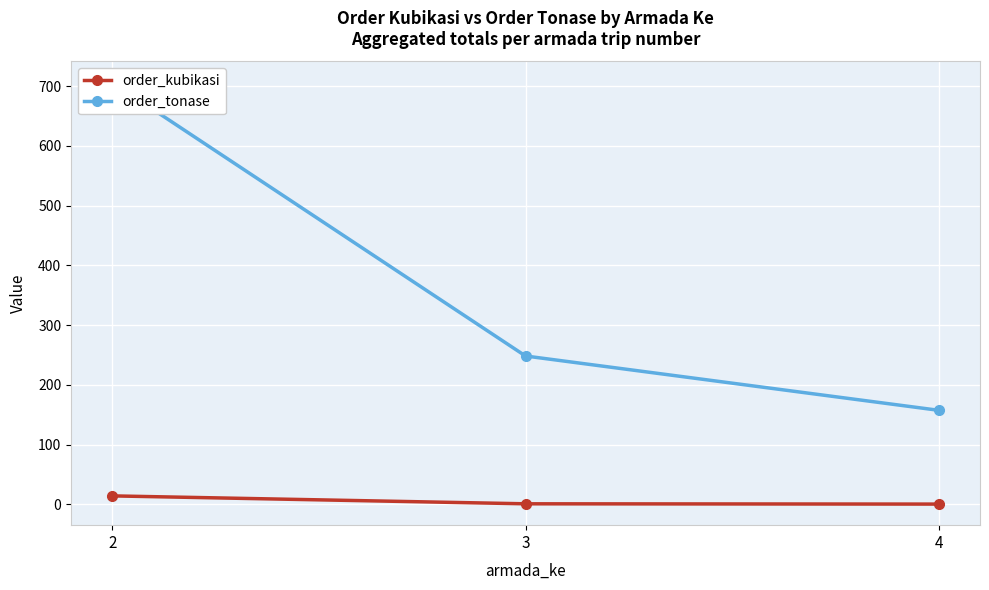

At which label does order_kubikasi reach its peak?

2